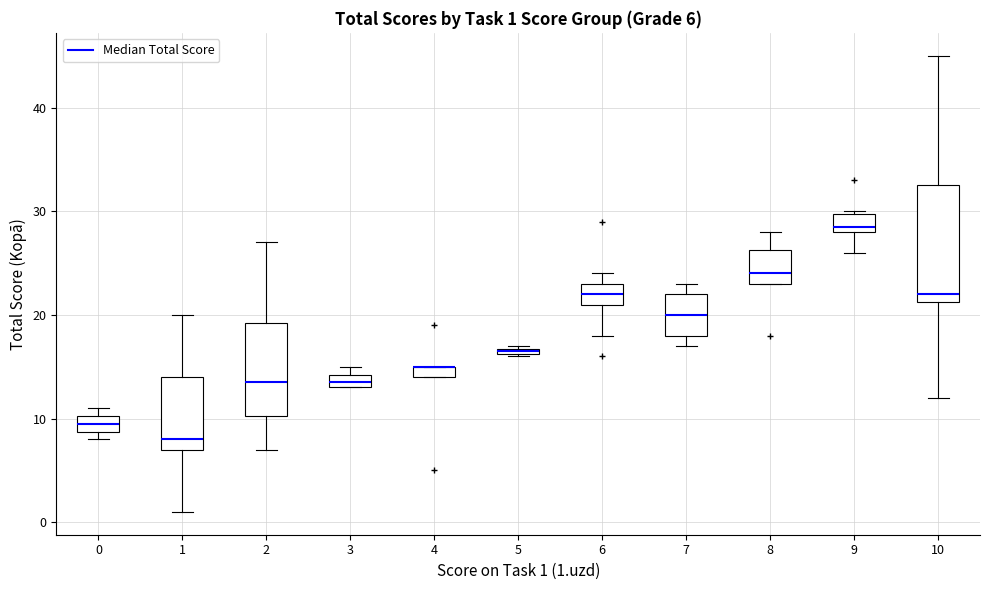

Comparing the boxes themselves (not the whiskers), which one is the tallest?

10